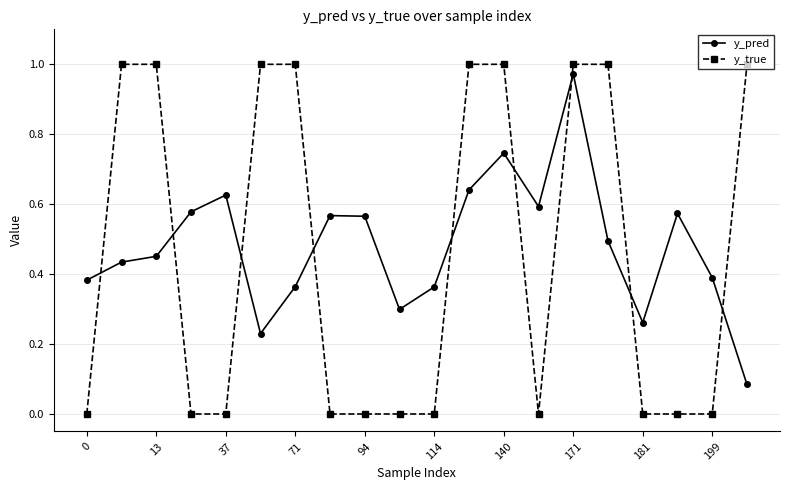

Which series has the widest spread of values?

y_true